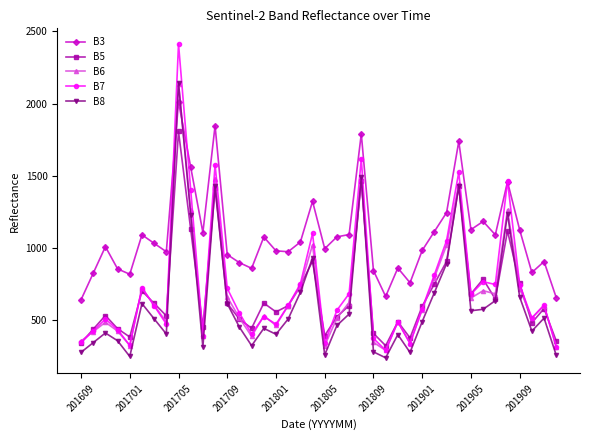

How many data points in B7 are less than 599?

20